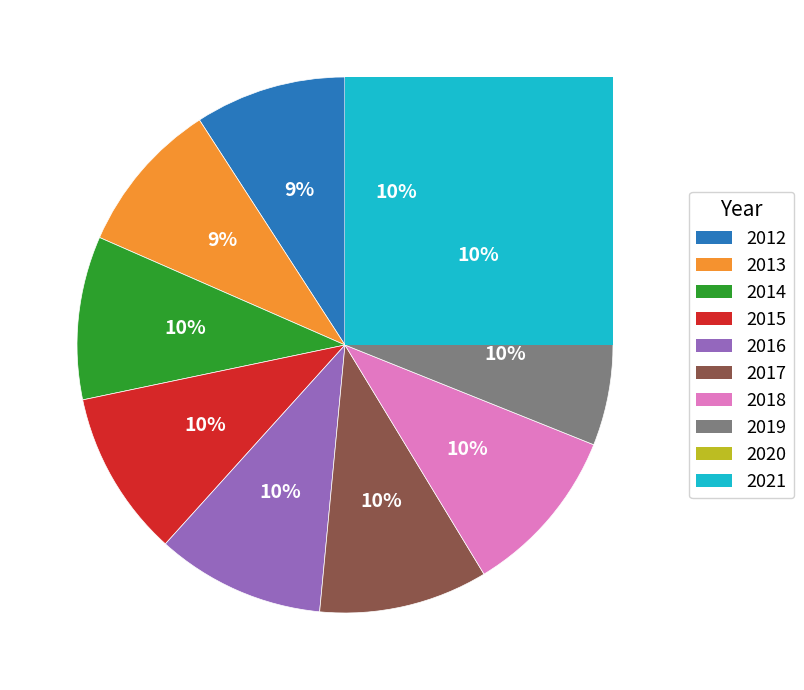

To the nearest percent, what percentage of the pie is 2017?

10%